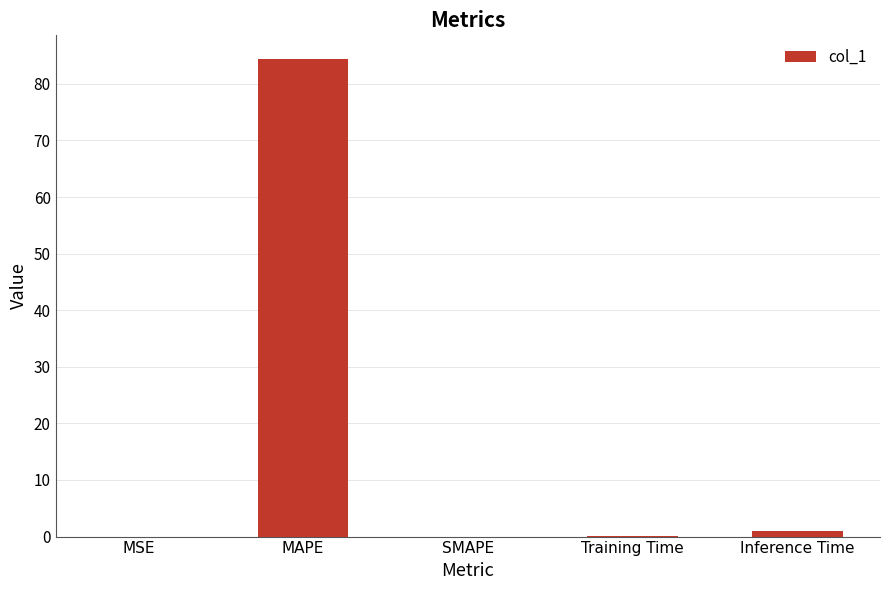

The value at MSE is 0.0. True or false?

True